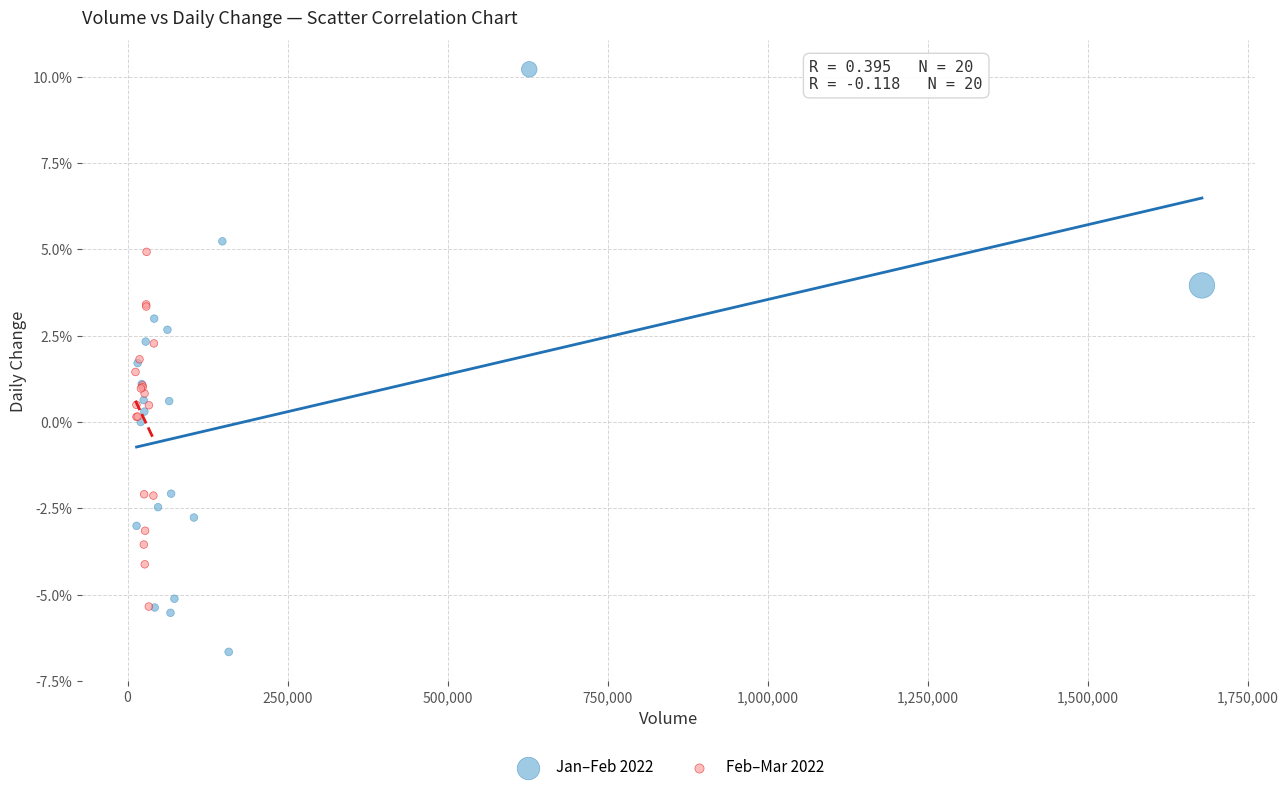

What are all the series names shown in the legend?

Jan–Feb 2022, Feb–Mar 2022